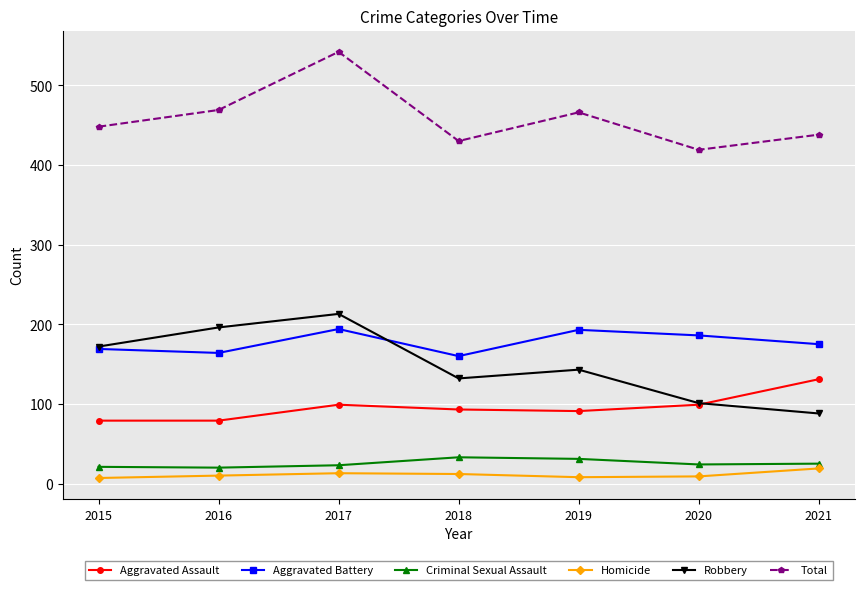

Count the Robbery values in the range 101 to 196.

5